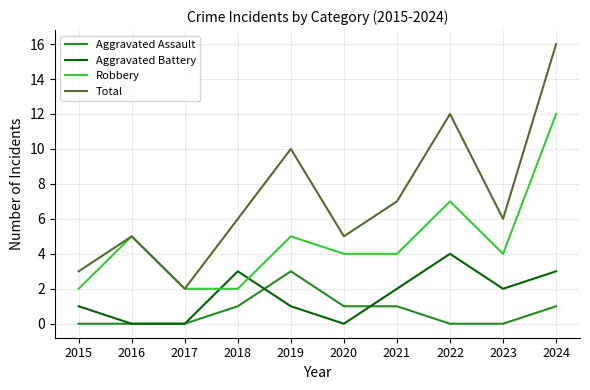

What is the approximate value of Aggravated Battery at 2024?

3